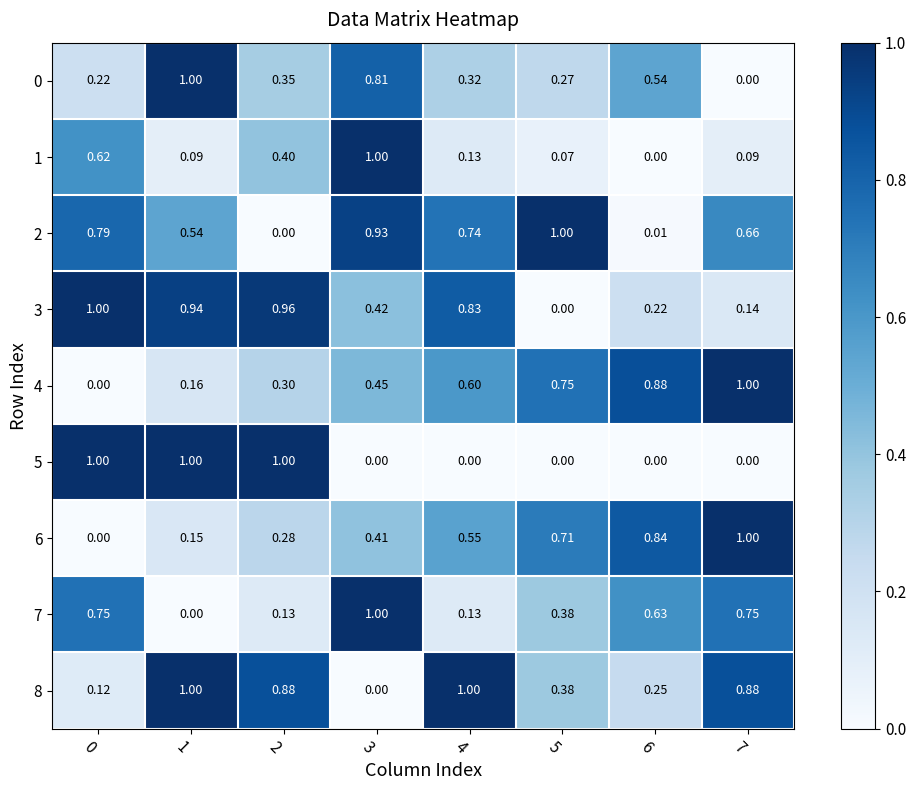

Is the value of 0 at 0 greater than the value of 3 at 1?

No